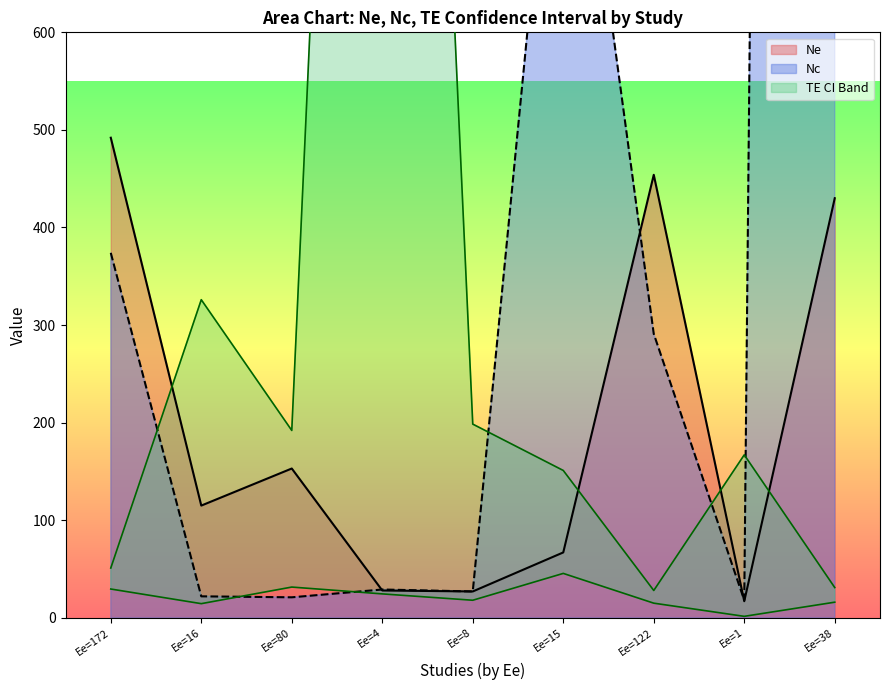

True or false: Ne has a value of 492 at Ee=172.

True